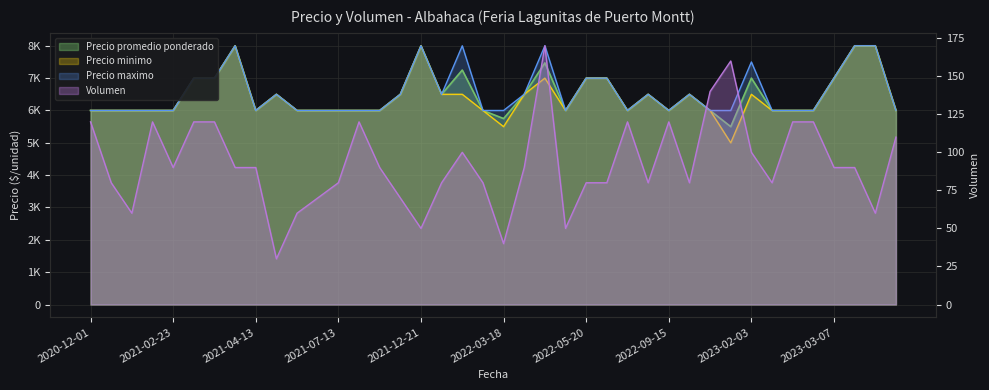

The value of Precio promedio ponderado at 2020-12-11 is 1545. True or false?

False